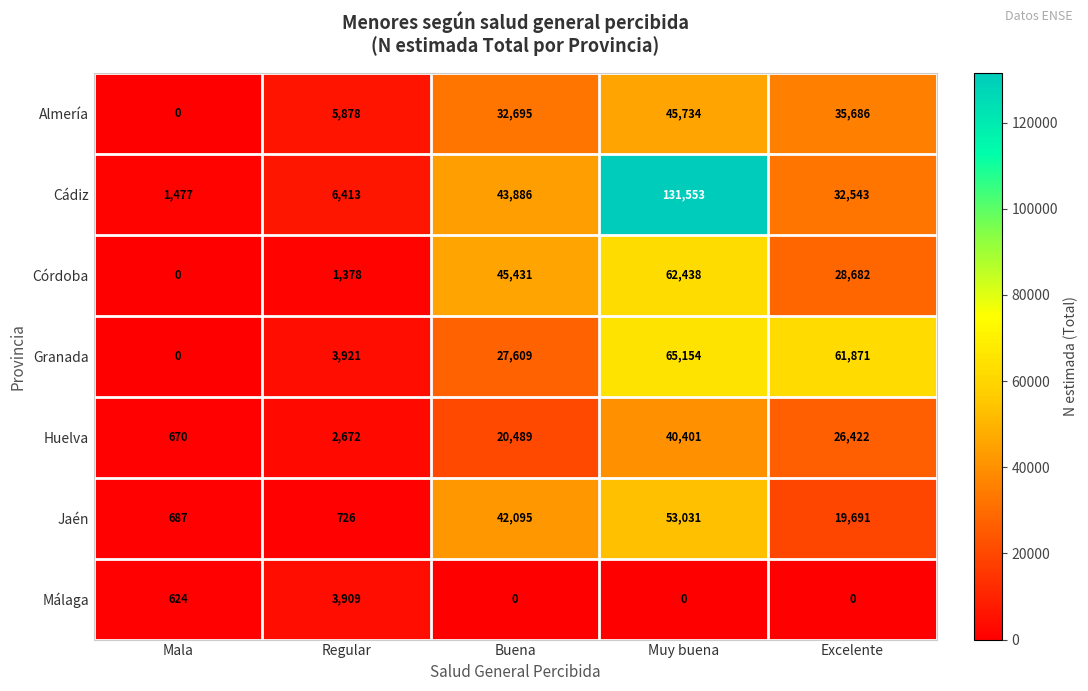

The Granada series shows 9199 at Buena. True or false?

False